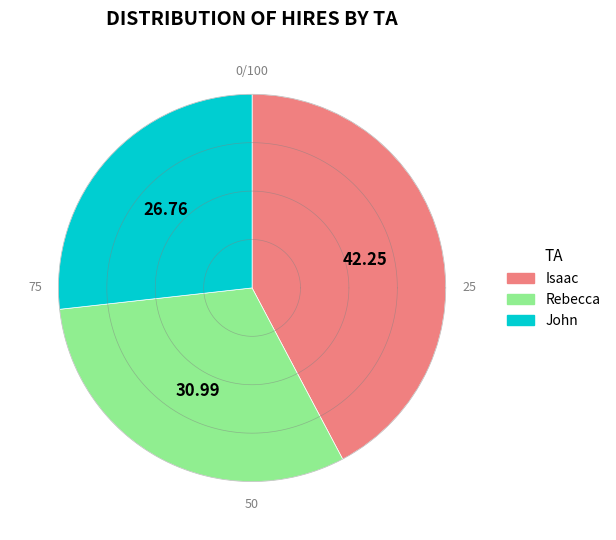

Is there any slice that represents more than half of the pie?

No